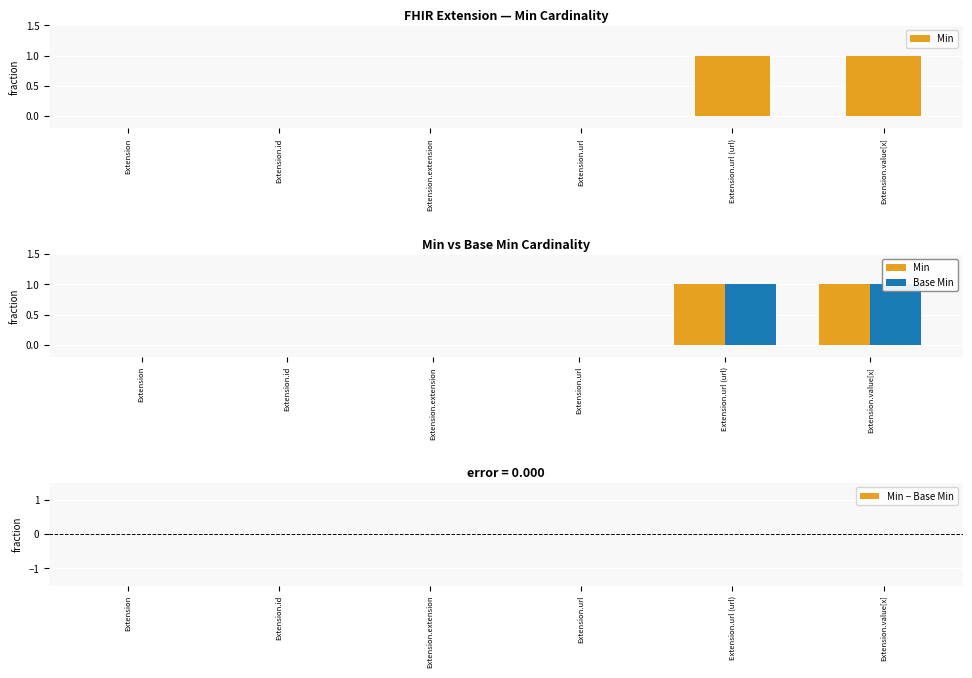

At how many categories does at least one series exceed 0?

2